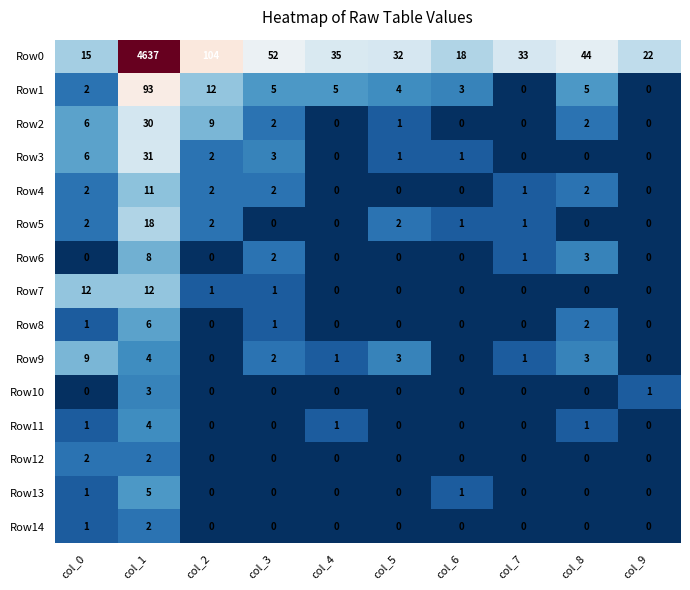

What is the spread (max minus min) of values at col_1?

4635